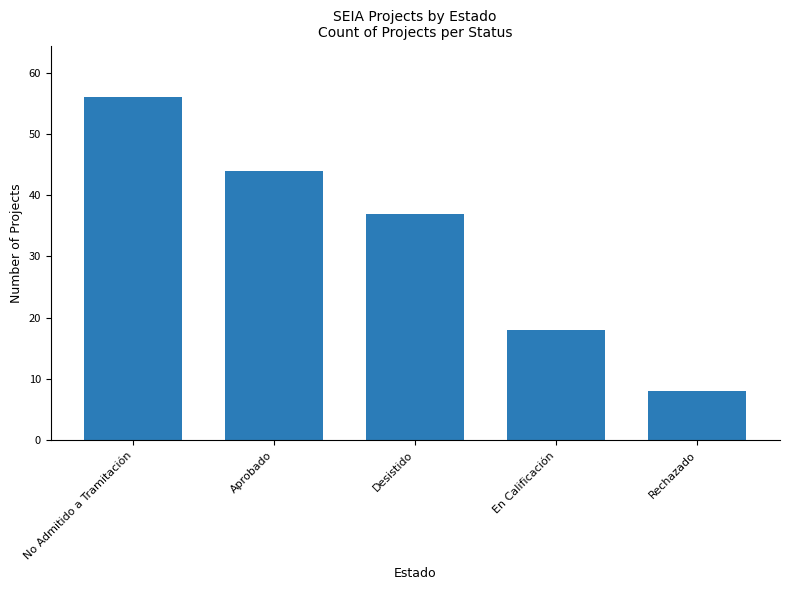

How many values are below 37?

2